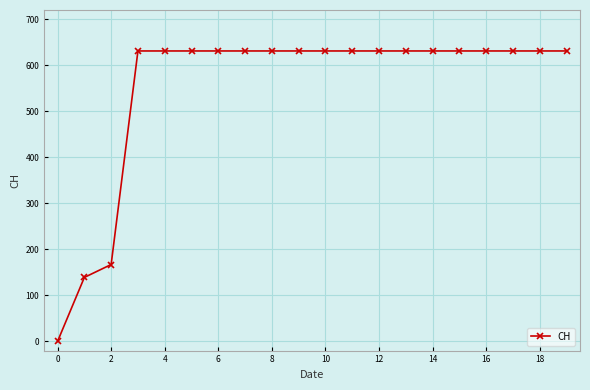

What is the greatest value displayed?

631